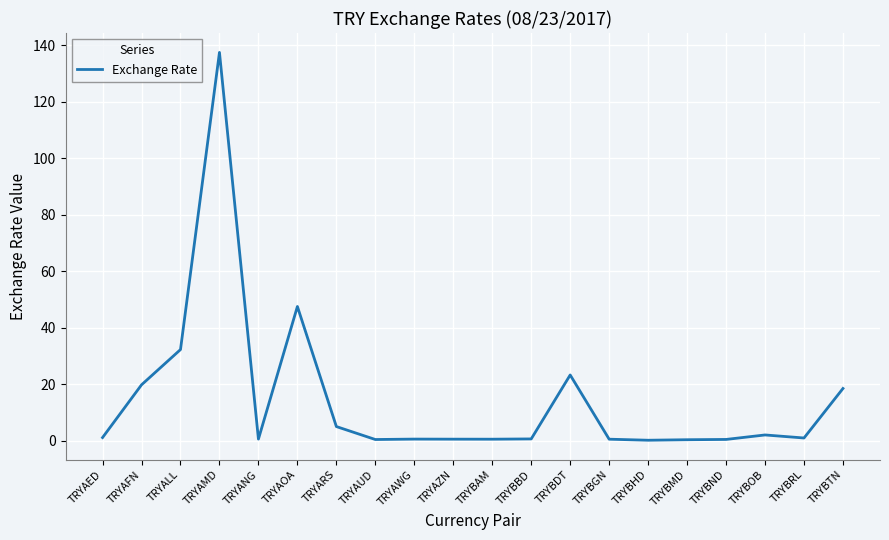

True or false: the data shows 9.0 at TRYALL.

False